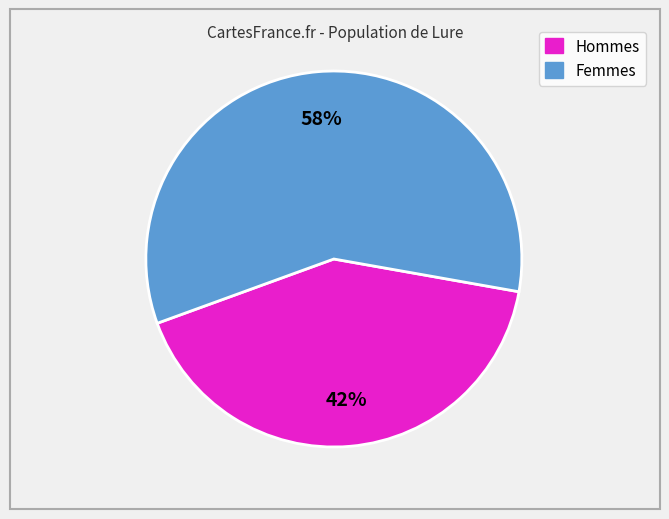

To the nearest percent, what is the average slice percentage?

50%